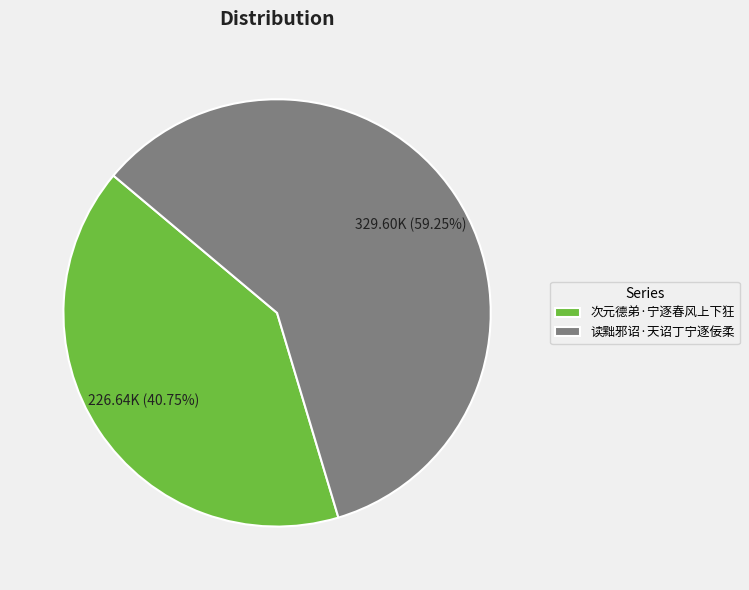

What is the smallest slice in the pie chart?

次元德弟·宁逐春风上下狂